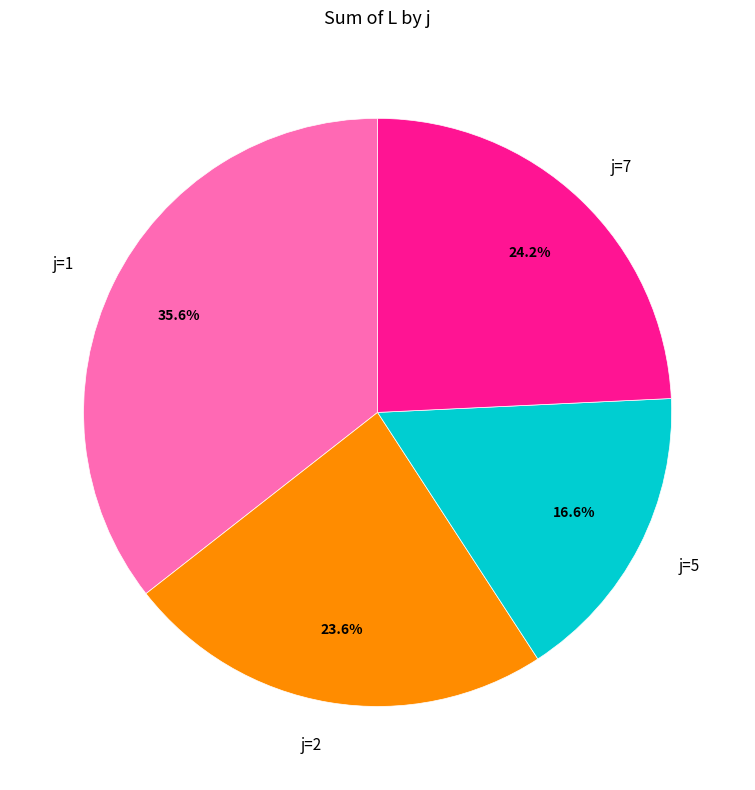

What percentage do j=1 and j=7 together represent?

59.8%